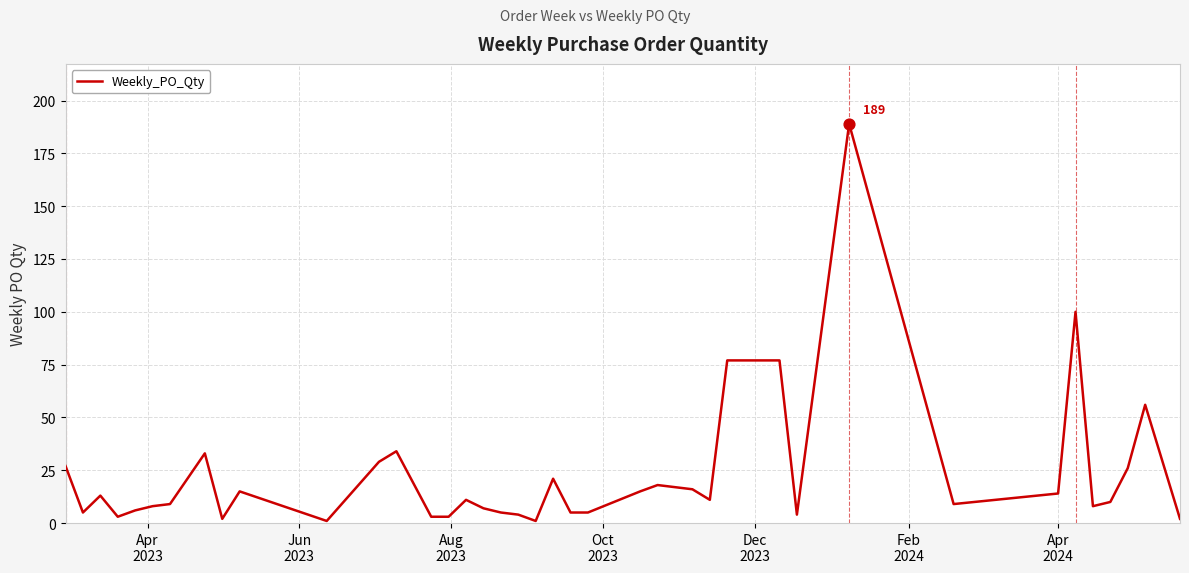

What is the greatest value displayed?

189